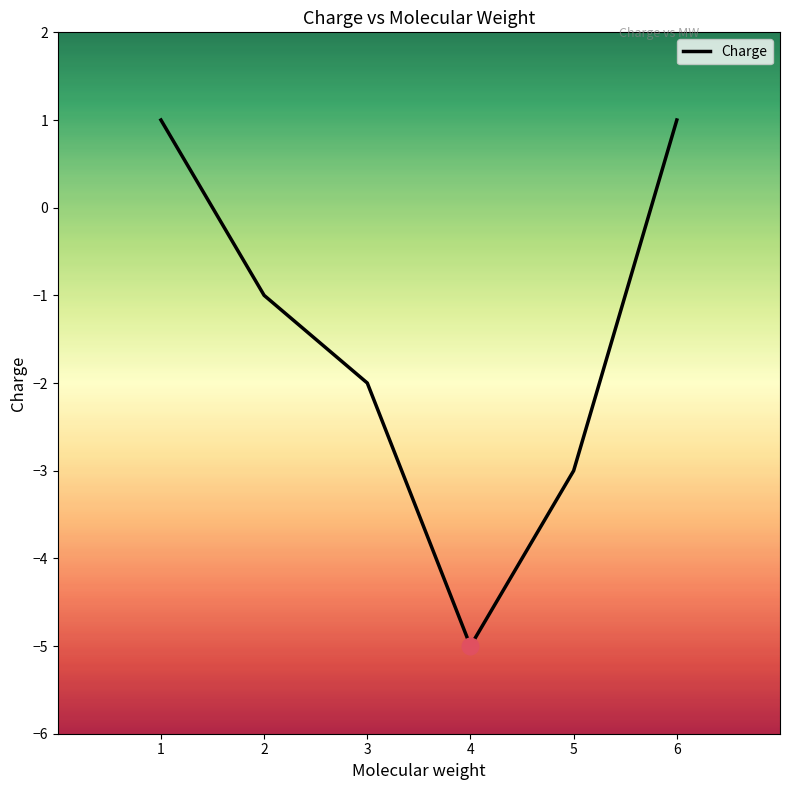

What is the change in value from 3 to 6?

+3